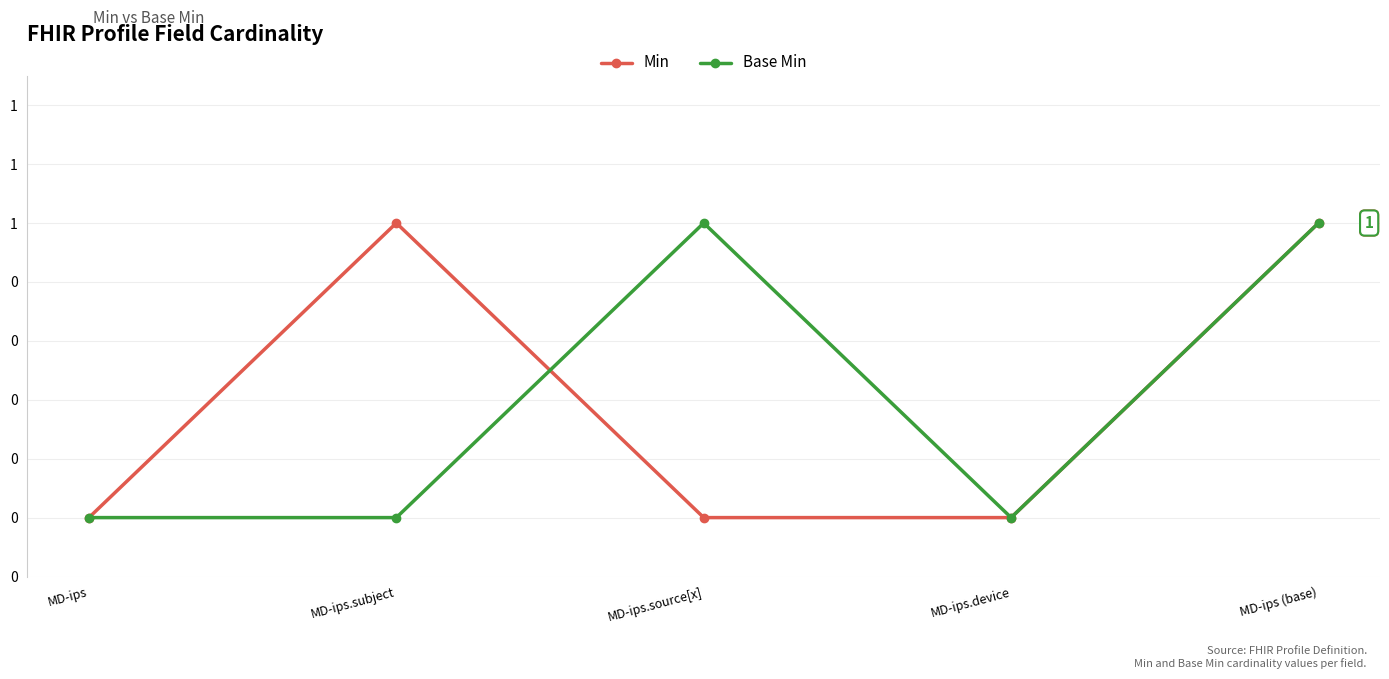

What are all the series names shown in the legend?

Min, Base Min